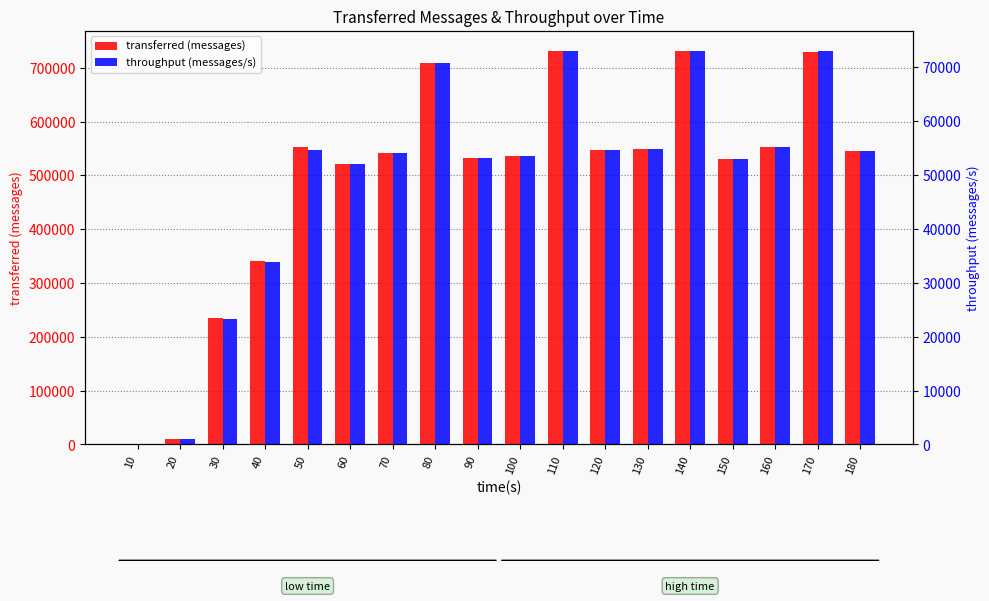

What is the value of the transferred (messages) bar at the 17th from the left?

729880